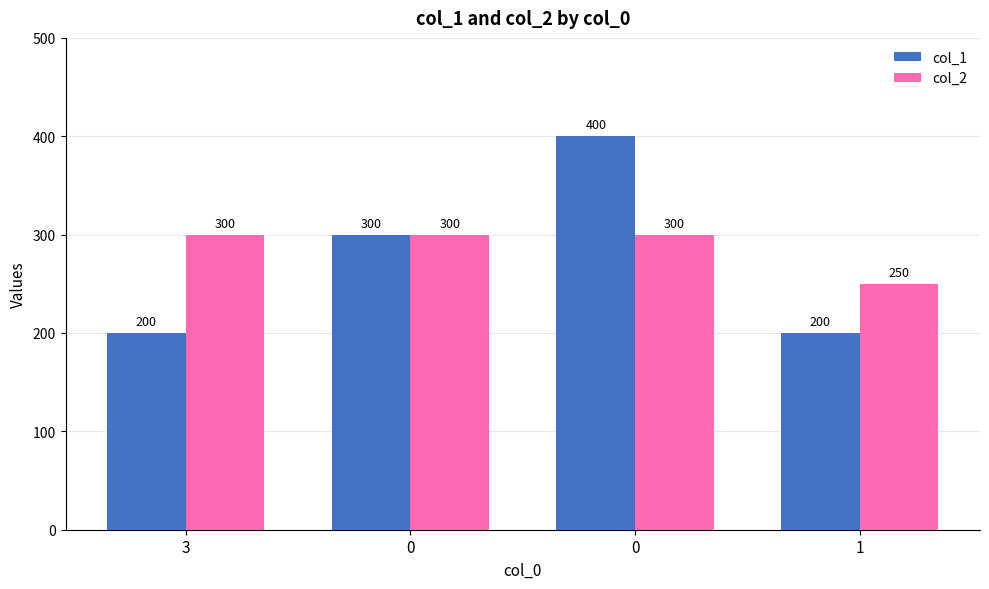

Which category has the lowest value in the col_2 series?

1